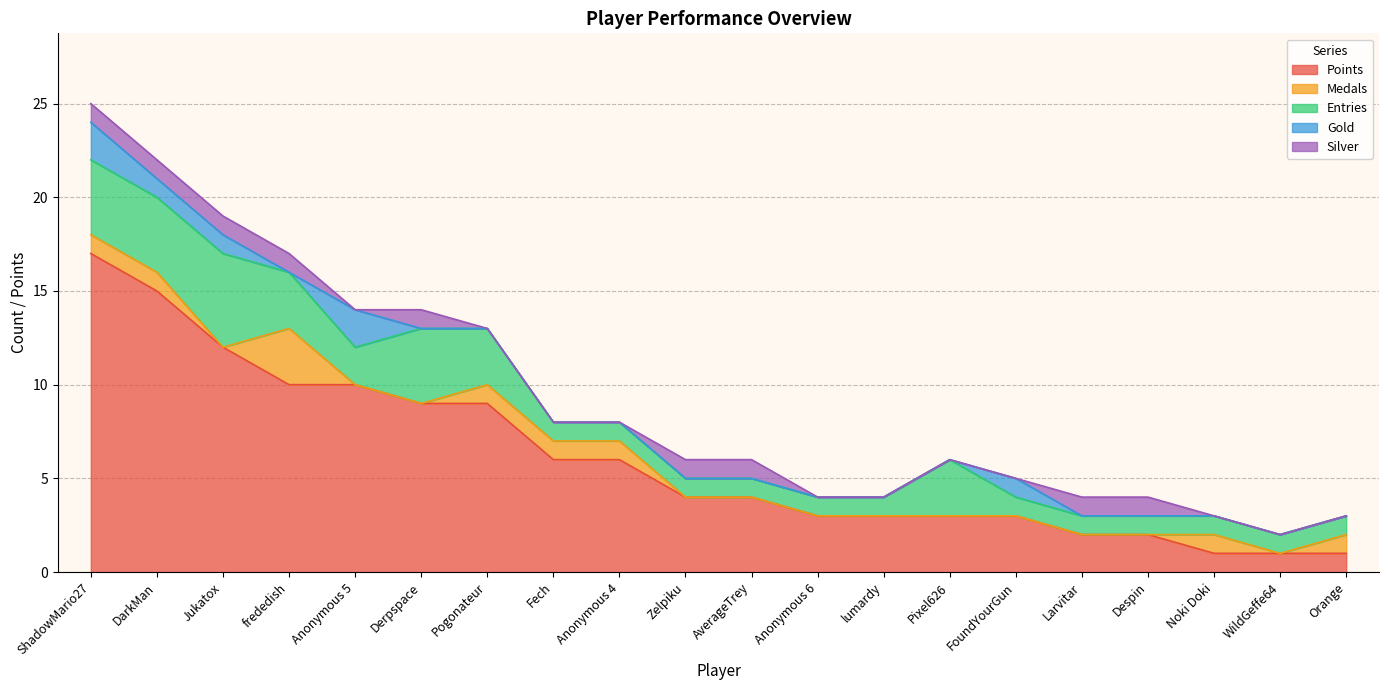

At which category is the sum across all series the highest?

ShadowMario27